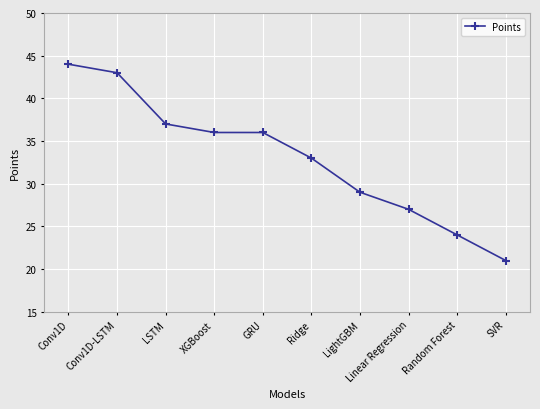

What is the value of the 10th point from the left?

21